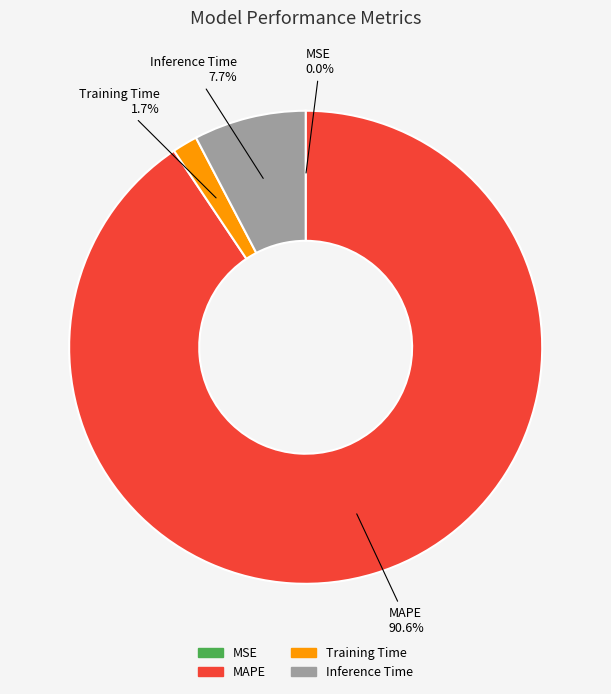

Which slice is the largest?

MAPE